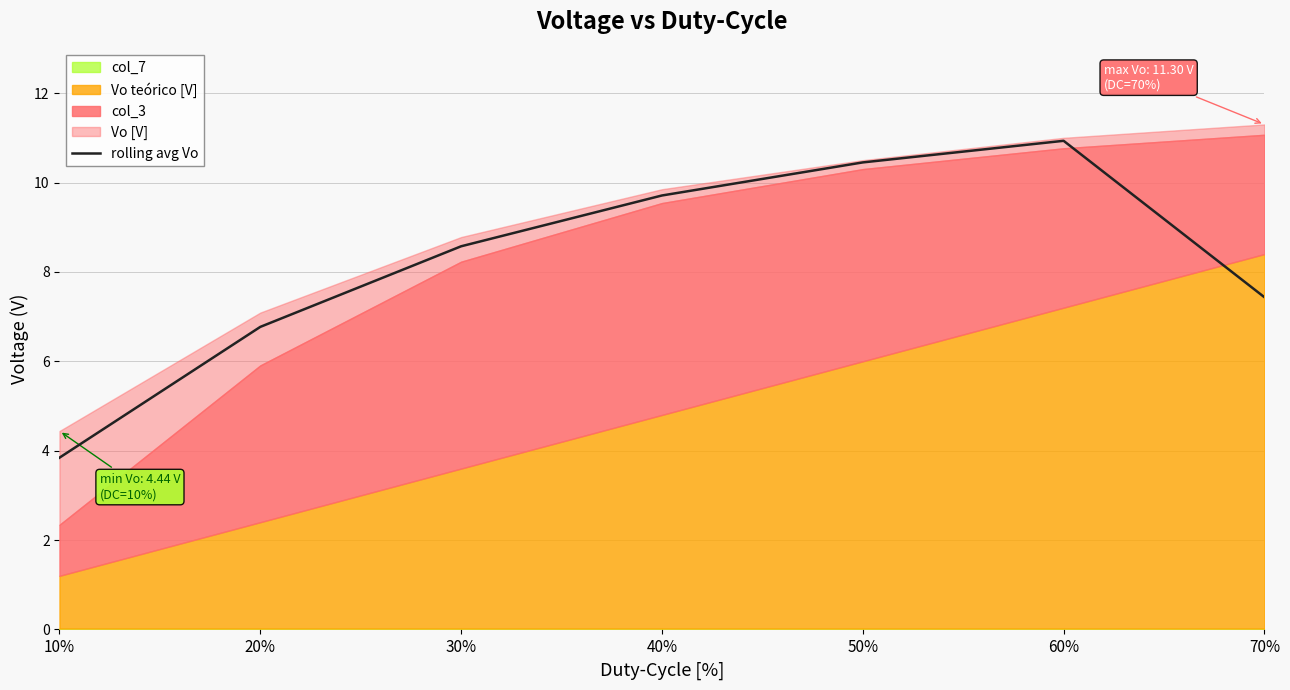

Reading left to right, transcribe all the data shown in this chart.

10%=3.8	20%=6.8	30%=8.6	40%=9.7	50%=10.4	60%=10.9	70%=7.4